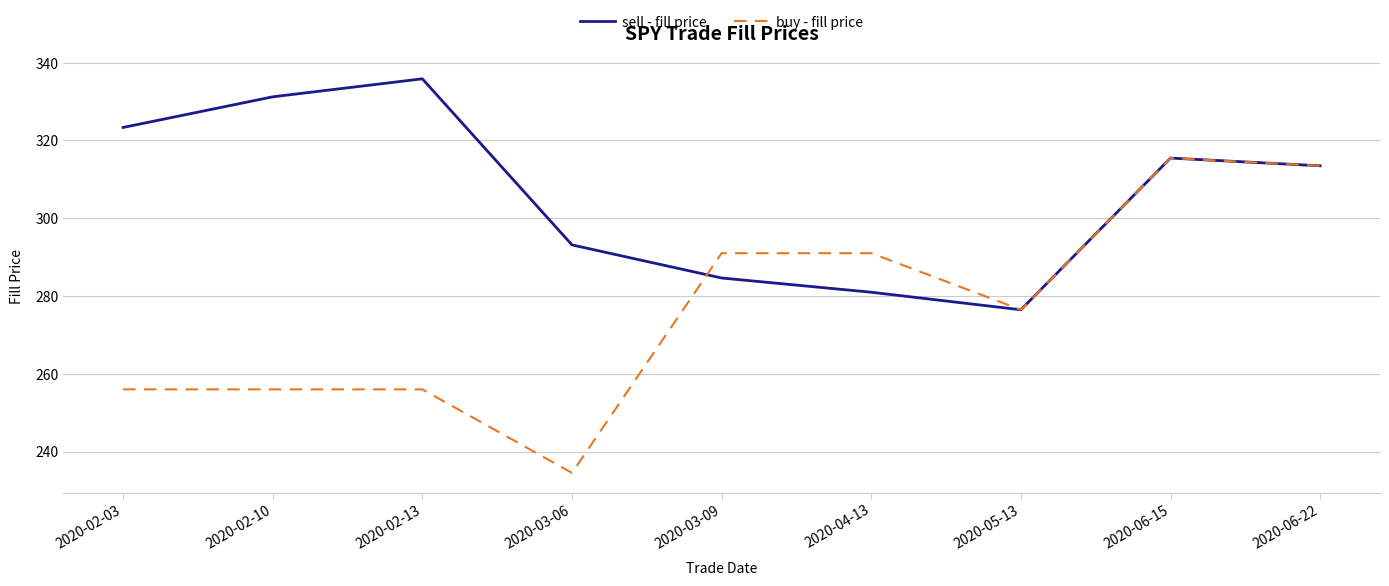

How many values in the sell - fill price series are below 313?

4